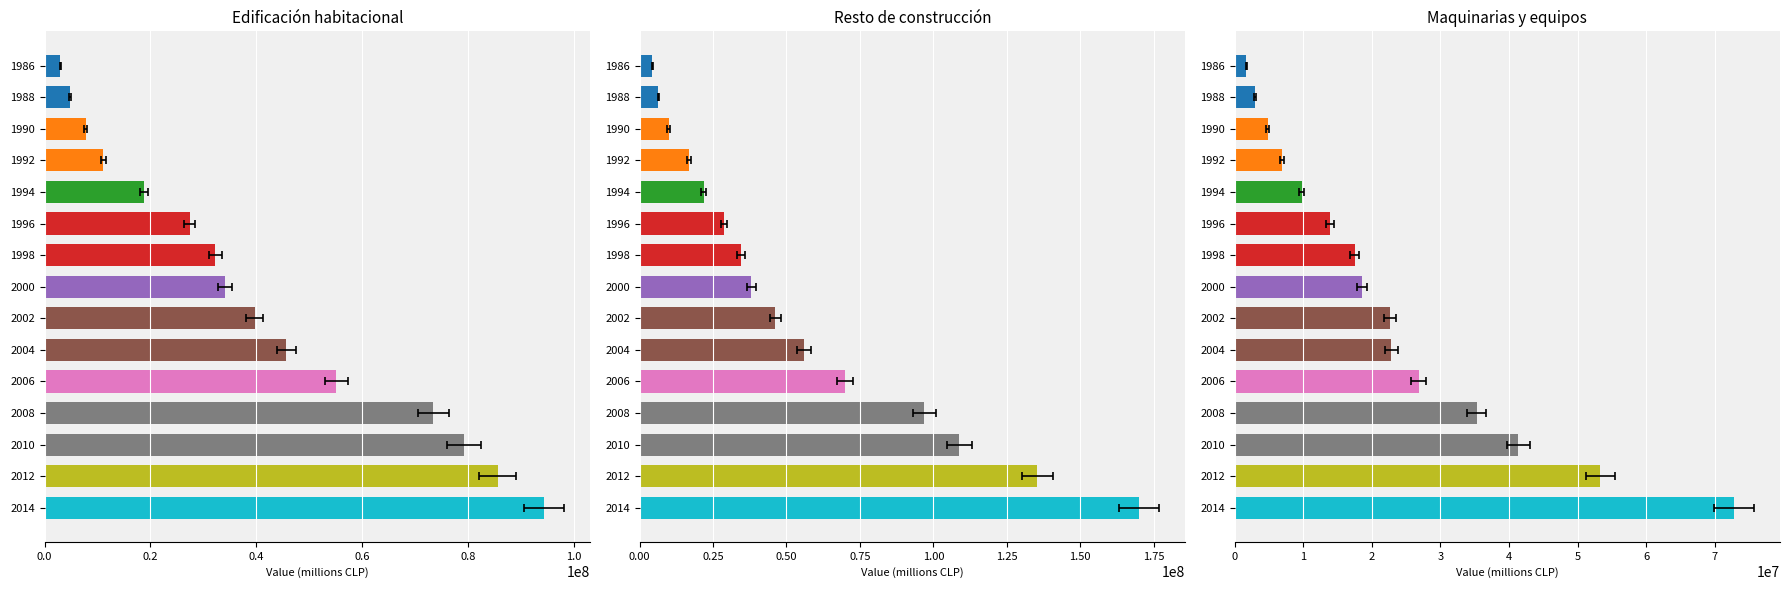

What is the difference between the maximum and second lowest values in the Edificación habitacional series?

89452652